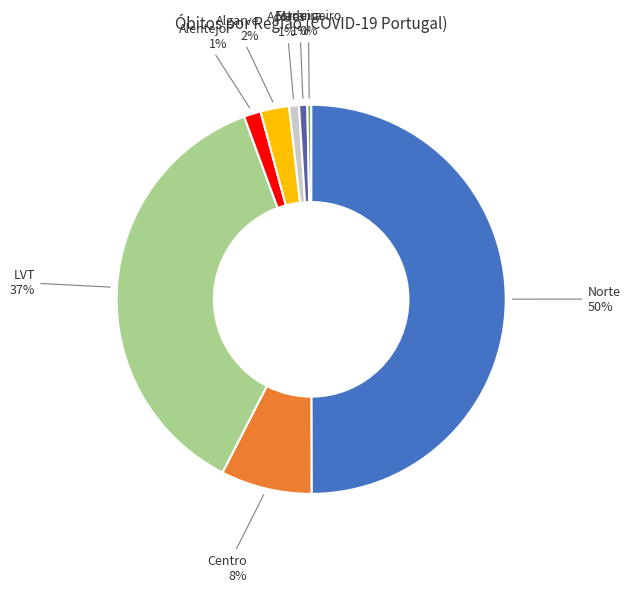

Which has a higher value, Açores or Estrangeiro?

Açores